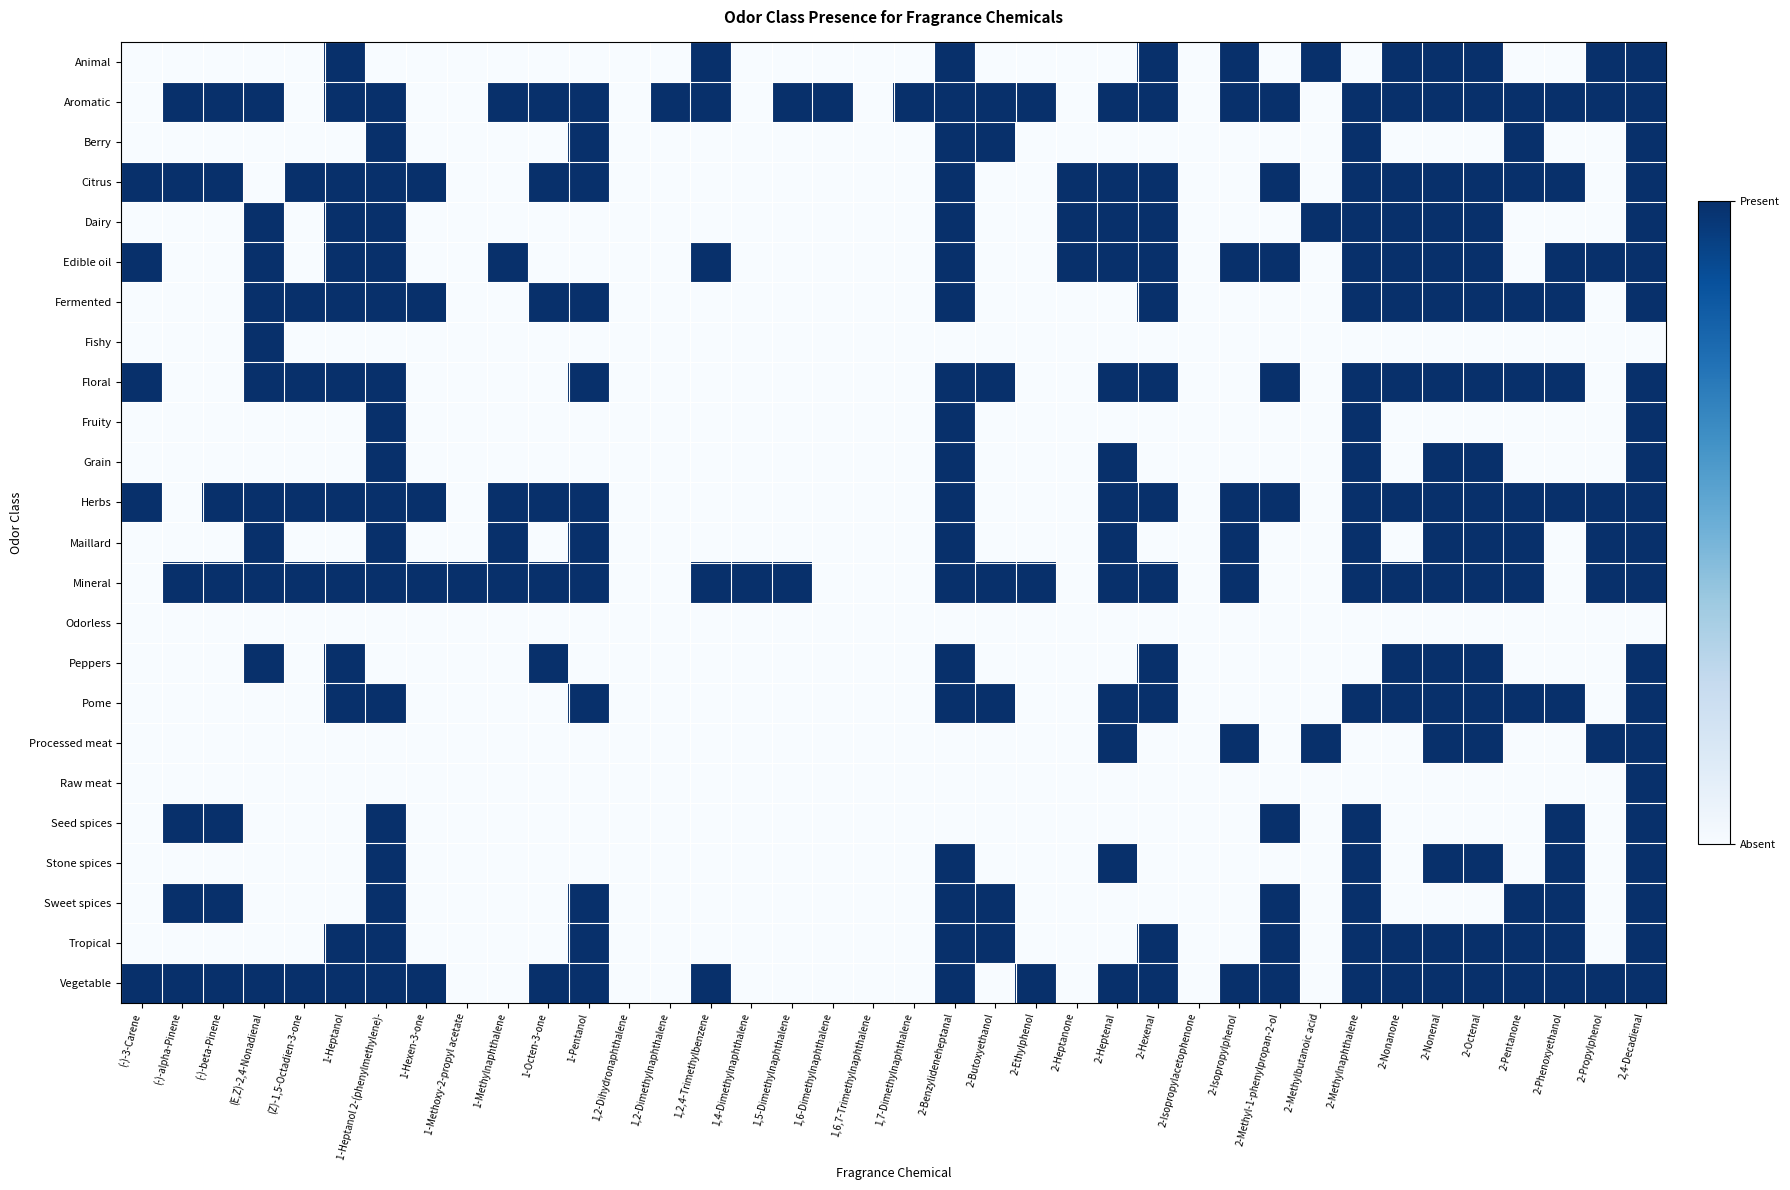

Reading right to left, what are all the values shown in this chart?

Animal: 2,4-Decadienal=1	2-Propylphenol=1	2-Phenoxyethanol=0	2-Pentanone=0	2-Octenal=1	2-Nonenal=1	2-Nonanone=1	2-Methylnaphthalene=0	2-Methylbutanoic acid=1	2-Methyl-1-phenylpropan-2-ol=0	2-Isopropylphenol=1	2-Isopropylacetophenone=0	2-Hexenal=1	2-Heptenal=0	2-Heptanone=0	2-Ethylphenol=0	2-Butoxyethanol=0	2-Benzylideneheptanal=1	1,7-Dimethylnaphthalene=0	1,6,7-Trimethylnaphthalene=0	1,6-Dimethylnaphthalene=0	1,5-Dimethylnaphthalene=0	1,4-Dimethylnaphthalene=0	1,2,4-Trimethylbenzene=1	1,2-Dimethylnaphthalene=0	1,2-Dihydronaphthalene=0	1-Pentanol=0	1-Octen-3-one=0	1-Methylnaphthalene=0	1-Methoxy-2-propyl acetate=0	1-Hexen-3-one=0	1-Heptanol 2-(phenylmethylene)-=0	1-Heptanol=1	(Z)-1,5-Octadien-3-one=0	(E,Z)-2,4-Nonadienal=0	(-)-beta-Pinene=0	(-)-alpha-Pinene=0	(-)-3-Carene=0
Aromatic: 2,4-Decadienal=1	2-Propylphenol=1	2-Phenoxyethanol=1	2-Pentanone=1	2-Octenal=1	2-Nonenal=1	2-Nonanone=1	2-Methylnaphthalene=1	2-Methylbutanoic acid=0	2-Methyl-1-phenylpropan-2-ol=1	2-Isopropylphenol=1	2-Isopropylacetophenone=0	2-Hexenal=1	2-Heptenal=1	2-Heptanone=0	2-Ethylphenol=1	2-Butoxyethanol=1	2-Benzylideneheptanal=1	1,7-Dimethylnaphthalene=1	1,6,7-Trimethylnaphthalene=0	1,6-Dimethylnaphthalene=1	1,5-Dimethylnaphthalene=1	1,4-Dimethylnaphthalene=0	1,2,4-Trimethylbenzene=1	1,2-Dimethylnaphthalene=1	1,2-Dihydronaphthalene=0	1-Pentanol=1	1-Octen-3-one=1	1-Methylnaphthalene=1	1-Methoxy-2-propyl acetate=0	1-Hexen-3-one=0	1-Heptanol 2-(phenylmethylene)-=1	1-Heptanol=1	(Z)-1,5-Octadien-3-one=0	(E,Z)-2,4-Nonadienal=1	(-)-beta-Pinene=1	(-)-alpha-Pinene=1	(-)-3-Carene=0
Berry: 2,4-Decadienal=1	2-Propylphenol=0	2-Phenoxyethanol=0	2-Pentanone=1	2-Octenal=0	2-Nonenal=0	2-Nonanone=0	2-Methylnaphthalene=1	2-Methylbutanoic acid=0	2-Methyl-1-phenylpropan-2-ol=0	2-Isopropylphenol=0	2-Isopropylacetophenone=0	2-Hexenal=0	2-Heptenal=0	2-Heptanone=0	2-Ethylphenol=0	2-Butoxyethanol=1	2-Benzylideneheptanal=1	1,7-Dimethylnaphthalene=0	1,6,7-Trimethylnaphthalene=0	1,6-Dimethylnaphthalene=0	1,5-Dimethylnaphthalene=0	1,4-Dimethylnaphthalene=0	1,2,4-Trimethylbenzene=0	1,2-Dimethylnaphthalene=0	1,2-Dihydronaphthalene=0	1-Pentanol=1	1-Octen-3-one=0	1-Methylnaphthalene=0	1-Methoxy-2-propyl acetate=0	1-Hexen-3-one=0	1-Heptanol 2-(phenylmethylene)-=1	1-Heptanol=0	(Z)-1,5-Octadien-3-one=0	(E,Z)-2,4-Nonadienal=0	(-)-beta-Pinene=0	(-)-alpha-Pinene=0	(-)-3-Carene=0
Citrus: 2,4-Decadienal=1	2-Propylphenol=0	2-Phenoxyethanol=1	2-Pentanone=1	2-Octenal=1	2-Nonenal=1	2-Nonanone=1	2-Methylnaphthalene=1	2-Methylbutanoic acid=0	2-Methyl-1-phenylpropan-2-ol=1	2-Isopropylphenol=0	2-Isopropylacetophenone=0	2-Hexenal=1	2-Heptenal=1	2-Heptanone=1	2-Ethylphenol=0	2-Butoxyethanol=0	2-Benzylideneheptanal=1	1,7-Dimethylnaphthalene=0	1,6,7-Trimethylnaphthalene=0	1,6-Dimethylnaphthalene=0	1,5-Dimethylnaphthalene=0	1,4-Dimethylnaphthalene=0	1,2,4-Trimethylbenzene=0	1,2-Dimethylnaphthalene=0	1,2-Dihydronaphthalene=0	1-Pentanol=1	1-Octen-3-one=1	1-Methylnaphthalene=0	1-Methoxy-2-propyl acetate=0	1-Hexen-3-one=1	1-Heptanol 2-(phenylmethylene)-=1	1-Heptanol=1	(Z)-1,5-Octadien-3-one=1	(E,Z)-2,4-Nonadienal=0	(-)-beta-Pinene=1	(-)-alpha-Pinene=1	(-)-3-Carene=1
Dairy: 2,4-Decadienal=1	2-Propylphenol=0	2-Phenoxyethanol=0	2-Pentanone=0	2-Octenal=1	2-Nonenal=1	2-Nonanone=1	2-Methylnaphthalene=1	2-Methylbutanoic acid=1	2-Methyl-1-phenylpropan-2-ol=0	2-Isopropylphenol=0	2-Isopropylacetophenone=0	2-Hexenal=1	2-Heptenal=1	2-Heptanone=1	2-Ethylphenol=0	2-Butoxyethanol=0	2-Benzylideneheptanal=1	1,7-Dimethylnaphthalene=0	1,6,7-Trimethylnaphthalene=0	1,6-Dimethylnaphthalene=0	1,5-Dimethylnaphthalene=0	1,4-Dimethylnaphthalene=0	1,2,4-Trimethylbenzene=0	1,2-Dimethylnaphthalene=0	1,2-Dihydronaphthalene=0	1-Pentanol=0	1-Octen-3-one=0	1-Methylnaphthalene=0	1-Methoxy-2-propyl acetate=0	1-Hexen-3-one=0	1-Heptanol 2-(phenylmethylene)-=1	1-Heptanol=1	(Z)-1,5-Octadien-3-one=0	(E,Z)-2,4-Nonadienal=1	(-)-beta-Pinene=0	(-)-alpha-Pinene=0	(-)-3-Carene=0
Edible oil: 2,4-Decadienal=1	2-Propylphenol=1	2-Phenoxyethanol=1	2-Pentanone=0	2-Octenal=1	2-Nonenal=1	2-Nonanone=1	2-Methylnaphthalene=1	2-Methylbutanoic acid=0	2-Methyl-1-phenylpropan-2-ol=1	2-Isopropylphenol=1	2-Isopropylacetophenone=0	2-Hexenal=1	2-Heptenal=1	2-Heptanone=1	2-Ethylphenol=0	2-Butoxyethanol=0	2-Benzylideneheptanal=1	1,7-Dimethylnaphthalene=0	1,6,7-Trimethylnaphthalene=0	1,6-Dimethylnaphthalene=0	1,5-Dimethylnaphthalene=0	1,4-Dimethylnaphthalene=0	1,2,4-Trimethylbenzene=1	1,2-Dimethylnaphthalene=0	1,2-Dihydronaphthalene=0	1-Pentanol=0	1-Octen-3-one=0	1-Methylnaphthalene=1	1-Methoxy-2-propyl acetate=0	1-Hexen-3-one=0	1-Heptanol 2-(phenylmethylene)-=1	1-Heptanol=1	(Z)-1,5-Octadien-3-one=0	(E,Z)-2,4-Nonadienal=1	(-)-beta-Pinene=0	(-)-alpha-Pinene=0	(-)-3-Carene=1
Fermented: 2,4-Decadienal=1	2-Propylphenol=0	2-Phenoxyethanol=1	2-Pentanone=1	2-Octenal=1	2-Nonenal=1	2-Nonanone=1	2-Methylnaphthalene=1	2-Methylbutanoic acid=0	2-Methyl-1-phenylpropan-2-ol=0	2-Isopropylphenol=0	2-Isopropylacetophenone=0	2-Hexenal=1	2-Heptenal=0	2-Heptanone=0	2-Ethylphenol=0	2-Butoxyethanol=0	2-Benzylideneheptanal=1	1,7-Dimethylnaphthalene=0	1,6,7-Trimethylnaphthalene=0	1,6-Dimethylnaphthalene=0	1,5-Dimethylnaphthalene=0	1,4-Dimethylnaphthalene=0	1,2,4-Trimethylbenzene=0	1,2-Dimethylnaphthalene=0	1,2-Dihydronaphthalene=0	1-Pentanol=1	1-Octen-3-one=1	1-Methylnaphthalene=0	1-Methoxy-2-propyl acetate=0	1-Hexen-3-one=1	1-Heptanol 2-(phenylmethylene)-=1	1-Heptanol=1	(Z)-1,5-Octadien-3-one=1	(E,Z)-2,4-Nonadienal=1	(-)-beta-Pinene=0	(-)-alpha-Pinene=0	(-)-3-Carene=0
Fishy: 2,4-Decadienal=0	2-Propylphenol=0	2-Phenoxyethanol=0	2-Pentanone=0	2-Octenal=0	2-Nonenal=0	2-Nonanone=0	2-Methylnaphthalene=0	2-Methylbutanoic acid=0	2-Methyl-1-phenylpropan-2-ol=0	2-Isopropylphenol=0	2-Isopropylacetophenone=0	2-Hexenal=0	2-Heptenal=0	2-Heptanone=0	2-Ethylphenol=0	2-Butoxyethanol=0	2-Benzylideneheptanal=0	1,7-Dimethylnaphthalene=0	1,6,7-Trimethylnaphthalene=0	1,6-Dimethylnaphthalene=0	1,5-Dimethylnaphthalene=0	1,4-Dimethylnaphthalene=0	1,2,4-Trimethylbenzene=0	1,2-Dimethylnaphthalene=0	1,2-Dihydronaphthalene=0	1-Pentanol=0	1-Octen-3-one=0	1-Methylnaphthalene=0	1-Methoxy-2-propyl acetate=0	1-Hexen-3-one=0	1-Heptanol 2-(phenylmethylene)-=0	1-Heptanol=0	(Z)-1,5-Octadien-3-one=0	(E,Z)-2,4-Nonadienal=1	(-)-beta-Pinene=0	(-)-alpha-Pinene=0	(-)-3-Carene=0
Floral: 2,4-Decadienal=1	2-Propylphenol=0	2-Phenoxyethanol=1	2-Pentanone=1	2-Octenal=1	2-Nonenal=1	2-Nonanone=1	2-Methylnaphthalene=1	2-Methylbutanoic acid=0	2-Methyl-1-phenylpropan-2-ol=1	2-Isopropylphenol=0	2-Isopropylacetophenone=0	2-Hexenal=1	2-Heptenal=1	2-Heptanone=0	2-Ethylphenol=0	2-Butoxyethanol=1	2-Benzylideneheptanal=1	1,7-Dimethylnaphthalene=0	1,6,7-Trimethylnaphthalene=0	1,6-Dimethylnaphthalene=0	1,5-Dimethylnaphthalene=0	1,4-Dimethylnaphthalene=0	1,2,4-Trimethylbenzene=0	1,2-Dimethylnaphthalene=0	1,2-Dihydronaphthalene=0	1-Pentanol=1	1-Octen-3-one=0	1-Methylnaphthalene=0	1-Methoxy-2-propyl acetate=0	1-Hexen-3-one=0	1-Heptanol 2-(phenylmethylene)-=1	1-Heptanol=1	(Z)-1,5-Octadien-3-one=1	(E,Z)-2,4-Nonadienal=1	(-)-beta-Pinene=0	(-)-alpha-Pinene=0	(-)-3-Carene=1
Fruity: 2,4-Decadienal=1	2-Propylphenol=0	2-Phenoxyethanol=0	2-Pentanone=0	2-Octenal=0	2-Nonenal=0	2-Nonanone=0	2-Methylnaphthalene=1	2-Methylbutanoic acid=0	2-Methyl-1-phenylpropan-2-ol=0	2-Isopropylphenol=0	2-Isopropylacetophenone=0	2-Hexenal=0	2-Heptenal=0	2-Heptanone=0	2-Ethylphenol=0	2-Butoxyethanol=0	2-Benzylideneheptanal=1	1,7-Dimethylnaphthalene=0	1,6,7-Trimethylnaphthalene=0	1,6-Dimethylnaphthalene=0	1,5-Dimethylnaphthalene=0	1,4-Dimethylnaphthalene=0	1,2,4-Trimethylbenzene=0	1,2-Dimethylnaphthalene=0	1,2-Dihydronaphthalene=0	1-Pentanol=0	1-Octen-3-one=0	1-Methylnaphthalene=0	1-Methoxy-2-propyl acetate=0	1-Hexen-3-one=0	1-Heptanol 2-(phenylmethylene)-=1	1-Heptanol=0	(Z)-1,5-Octadien-3-one=0	(E,Z)-2,4-Nonadienal=0	(-)-beta-Pinene=0	(-)-alpha-Pinene=0	(-)-3-Carene=0
Grain: 2,4-Decadienal=1	2-Propylphenol=0	2-Phenoxyethanol=0	2-Pentanone=0	2-Octenal=1	2-Nonenal=1	2-Nonanone=0	2-Methylnaphthalene=1	2-Methylbutanoic acid=0	2-Methyl-1-phenylpropan-2-ol=0	2-Isopropylphenol=0	2-Isopropylacetophenone=0	2-Hexenal=0	2-Heptenal=1	2-Heptanone=0	2-Ethylphenol=0	2-Butoxyethanol=0	2-Benzylideneheptanal=1	1,7-Dimethylnaphthalene=0	1,6,7-Trimethylnaphthalene=0	1,6-Dimethylnaphthalene=0	1,5-Dimethylnaphthalene=0	1,4-Dimethylnaphthalene=0	1,2,4-Trimethylbenzene=0	1,2-Dimethylnaphthalene=0	1,2-Dihydronaphthalene=0	1-Pentanol=0	1-Octen-3-one=0	1-Methylnaphthalene=0	1-Methoxy-2-propyl acetate=0	1-Hexen-3-one=0	1-Heptanol 2-(phenylmethylene)-=1	1-Heptanol=0	(Z)-1,5-Octadien-3-one=0	(E,Z)-2,4-Nonadienal=0	(-)-beta-Pinene=0	(-)-alpha-Pinene=0	(-)-3-Carene=0
Herbs: 2,4-Decadienal=1	2-Propylphenol=1	2-Phenoxyethanol=1	2-Pentanone=1	2-Octenal=1	2-Nonenal=1	2-Nonanone=1	2-Methylnaphthalene=1	2-Methylbutanoic acid=0	2-Methyl-1-phenylpropan-2-ol=1	2-Isopropylphenol=1	2-Isopropylacetophenone=0	2-Hexenal=1	2-Heptenal=1	2-Heptanone=0	2-Ethylphenol=0	2-Butoxyethanol=0	2-Benzylideneheptanal=1	1,7-Dimethylnaphthalene=0	1,6,7-Trimethylnaphthalene=0	1,6-Dimethylnaphthalene=0	1,5-Dimethylnaphthalene=0	1,4-Dimethylnaphthalene=0	1,2,4-Trimethylbenzene=0	1,2-Dimethylnaphthalene=0	1,2-Dihydronaphthalene=0	1-Pentanol=1	1-Octen-3-one=1	1-Methylnaphthalene=1	1-Methoxy-2-propyl acetate=0	1-Hexen-3-one=1	1-Heptanol 2-(phenylmethylene)-=1	1-Heptanol=1	(Z)-1,5-Octadien-3-one=1	(E,Z)-2,4-Nonadienal=1	(-)-beta-Pinene=1	(-)-alpha-Pinene=0	(-)-3-Carene=1
Maillard: 2,4-Decadienal=1	2-Propylphenol=1	2-Phenoxyethanol=0	2-Pentanone=1	2-Octenal=1	2-Nonenal=1	2-Nonanone=0	2-Methylnaphthalene=1	2-Methylbutanoic acid=0	2-Methyl-1-phenylpropan-2-ol=0	2-Isopropylphenol=1	2-Isopropylacetophenone=0	2-Hexenal=0	2-Heptenal=1	2-Heptanone=0	2-Ethylphenol=0	2-Butoxyethanol=0	2-Benzylideneheptanal=1	1,7-Dimethylnaphthalene=0	1,6,7-Trimethylnaphthalene=0	1,6-Dimethylnaphthalene=0	1,5-Dimethylnaphthalene=0	1,4-Dimethylnaphthalene=0	1,2,4-Trimethylbenzene=0	1,2-Dimethylnaphthalene=0	1,2-Dihydronaphthalene=0	1-Pentanol=1	1-Octen-3-one=0	1-Methylnaphthalene=1	1-Methoxy-2-propyl acetate=0	1-Hexen-3-one=0	1-Heptanol 2-(phenylmethylene)-=1	1-Heptanol=0	(Z)-1,5-Octadien-3-one=0	(E,Z)-2,4-Nonadienal=1	(-)-beta-Pinene=0	(-)-alpha-Pinene=0	(-)-3-Carene=0
Mineral: 2,4-Decadienal=1	2-Propylphenol=1	2-Phenoxyethanol=0	2-Pentanone=1	2-Octenal=1	2-Nonenal=1	2-Nonanone=1	2-Methylnaphthalene=1	2-Methylbutanoic acid=0	2-Methyl-1-phenylpropan-2-ol=0	2-Isopropylphenol=1	2-Isopropylacetophenone=0	2-Hexenal=1	2-Heptenal=1	2-Heptanone=0	2-Ethylphenol=1	2-Butoxyethanol=1	2-Benzylideneheptanal=1	1,7-Dimethylnaphthalene=0	1,6,7-Trimethylnaphthalene=0	1,6-Dimethylnaphthalene=0	1,5-Dimethylnaphthalene=1	1,4-Dimethylnaphthalene=1	1,2,4-Trimethylbenzene=1	1,2-Dimethylnaphthalene=0	1,2-Dihydronaphthalene=0	1-Pentanol=1	1-Octen-3-one=1	1-Methylnaphthalene=1	1-Methoxy-2-propyl acetate=1	1-Hexen-3-one=1	1-Heptanol 2-(phenylmethylene)-=1	1-Heptanol=1	(Z)-1,5-Octadien-3-one=1	(E,Z)-2,4-Nonadienal=1	(-)-beta-Pinene=1	(-)-alpha-Pinene=1	(-)-3-Carene=0
Odorless: 2,4-Decadienal=0	2-Propylphenol=0	2-Phenoxyethanol=0	2-Pentanone=0	2-Octenal=0	2-Nonenal=0	2-Nonanone=0	2-Methylnaphthalene=0	2-Methylbutanoic acid=0	2-Methyl-1-phenylpropan-2-ol=0	2-Isopropylphenol=0	2-Isopropylacetophenone=0	2-Hexenal=0	2-Heptenal=0	2-Heptanone=0	2-Ethylphenol=0	2-Butoxyethanol=0	2-Benzylideneheptanal=0	1,7-Dimethylnaphthalene=0	1,6,7-Trimethylnaphthalene=0	1,6-Dimethylnaphthalene=0	1,5-Dimethylnaphthalene=0	1,4-Dimethylnaphthalene=0	1,2,4-Trimethylbenzene=0	1,2-Dimethylnaphthalene=0	1,2-Dihydronaphthalene=0	1-Pentanol=0	1-Octen-3-one=0	1-Methylnaphthalene=0	1-Methoxy-2-propyl acetate=0	1-Hexen-3-one=0	1-Heptanol 2-(phenylmethylene)-=0	1-Heptanol=0	(Z)-1,5-Octadien-3-one=0	(E,Z)-2,4-Nonadienal=0	(-)-beta-Pinene=0	(-)-alpha-Pinene=0	(-)-3-Carene=0
Peppers: 2,4-Decadienal=1	2-Propylphenol=0	2-Phenoxyethanol=0	2-Pentanone=0	2-Octenal=1	2-Nonenal=1	2-Nonanone=1	2-Methylnaphthalene=0	2-Methylbutanoic acid=0	2-Methyl-1-phenylpropan-2-ol=0	2-Isopropylphenol=0	2-Isopropylacetophenone=0	2-Hexenal=1	2-Heptenal=0	2-Heptanone=0	2-Ethylphenol=0	2-Butoxyethanol=0	2-Benzylideneheptanal=1	1,7-Dimethylnaphthalene=0	1,6,7-Trimethylnaphthalene=0	1,6-Dimethylnaphthalene=0	1,5-Dimethylnaphthalene=0	1,4-Dimethylnaphthalene=0	1,2,4-Trimethylbenzene=0	1,2-Dimethylnaphthalene=0	1,2-Dihydronaphthalene=0	1-Pentanol=0	1-Octen-3-one=1	1-Methylnaphthalene=0	1-Methoxy-2-propyl acetate=0	1-Hexen-3-one=0	1-Heptanol 2-(phenylmethylene)-=0	1-Heptanol=1	(Z)-1,5-Octadien-3-one=0	(E,Z)-2,4-Nonadienal=1	(-)-beta-Pinene=0	(-)-alpha-Pinene=0	(-)-3-Carene=0
Pome: 2,4-Decadienal=1	2-Propylphenol=0	2-Phenoxyethanol=1	2-Pentanone=1	2-Octenal=1	2-Nonenal=1	2-Nonanone=1	2-Methylnaphthalene=1	2-Methylbutanoic acid=0	2-Methyl-1-phenylpropan-2-ol=0	2-Isopropylphenol=0	2-Isopropylacetophenone=0	2-Hexenal=1	2-Heptenal=1	2-Heptanone=0	2-Ethylphenol=0	2-Butoxyethanol=1	2-Benzylideneheptanal=1	1,7-Dimethylnaphthalene=0	1,6,7-Trimethylnaphthalene=0	1,6-Dimethylnaphthalene=0	1,5-Dimethylnaphthalene=0	1,4-Dimethylnaphthalene=0	1,2,4-Trimethylbenzene=0	1,2-Dimethylnaphthalene=0	1,2-Dihydronaphthalene=0	1-Pentanol=1	1-Octen-3-one=0	1-Methylnaphthalene=0	1-Methoxy-2-propyl acetate=0	1-Hexen-3-one=0	1-Heptanol 2-(phenylmethylene)-=1	1-Heptanol=1	(Z)-1,5-Octadien-3-one=0	(E,Z)-2,4-Nonadienal=0	(-)-beta-Pinene=0	(-)-alpha-Pinene=0	(-)-3-Carene=0
Processed meat: 2,4-Decadienal=1	2-Propylphenol=1	2-Phenoxyethanol=0	2-Pentanone=0	2-Octenal=1	2-Nonenal=1	2-Nonanone=0	2-Methylnaphthalene=0	2-Methylbutanoic acid=1	2-Methyl-1-phenylpropan-2-ol=0	2-Isopropylphenol=1	2-Isopropylacetophenone=0	2-Hexenal=0	2-Heptenal=1	2-Heptanone=0	2-Ethylphenol=0	2-Butoxyethanol=0	2-Benzylideneheptanal=0	1,7-Dimethylnaphthalene=0	1,6,7-Trimethylnaphthalene=0	1,6-Dimethylnaphthalene=0	1,5-Dimethylnaphthalene=0	1,4-Dimethylnaphthalene=0	1,2,4-Trimethylbenzene=0	1,2-Dimethylnaphthalene=0	1,2-Dihydronaphthalene=0	1-Pentanol=0	1-Octen-3-one=0	1-Methylnaphthalene=0	1-Methoxy-2-propyl acetate=0	1-Hexen-3-one=0	1-Heptanol 2-(phenylmethylene)-=0	1-Heptanol=0	(Z)-1,5-Octadien-3-one=0	(E,Z)-2,4-Nonadienal=0	(-)-beta-Pinene=0	(-)-alpha-Pinene=0	(-)-3-Carene=0
Raw meat: 2,4-Decadienal=1	2-Propylphenol=0	2-Phenoxyethanol=0	2-Pentanone=0	2-Octenal=0	2-Nonenal=0	2-Nonanone=0	2-Methylnaphthalene=0	2-Methylbutanoic acid=0	2-Methyl-1-phenylpropan-2-ol=0	2-Isopropylphenol=0	2-Isopropylacetophenone=0	2-Hexenal=0	2-Heptenal=0	2-Heptanone=0	2-Ethylphenol=0	2-Butoxyethanol=0	2-Benzylideneheptanal=0	1,7-Dimethylnaphthalene=0	1,6,7-Trimethylnaphthalene=0	1,6-Dimethylnaphthalene=0	1,5-Dimethylnaphthalene=0	1,4-Dimethylnaphthalene=0	1,2,4-Trimethylbenzene=0	1,2-Dimethylnaphthalene=0	1,2-Dihydronaphthalene=0	1-Pentanol=0	1-Octen-3-one=0	1-Methylnaphthalene=0	1-Methoxy-2-propyl acetate=0	1-Hexen-3-one=0	1-Heptanol 2-(phenylmethylene)-=0	1-Heptanol=0	(Z)-1,5-Octadien-3-one=0	(E,Z)-2,4-Nonadienal=0	(-)-beta-Pinene=0	(-)-alpha-Pinene=0	(-)-3-Carene=0
Seed spices: 2,4-Decadienal=1	2-Propylphenol=0	2-Phenoxyethanol=1	2-Pentanone=0	2-Octenal=0	2-Nonenal=0	2-Nonanone=0	2-Methylnaphthalene=1	2-Methylbutanoic acid=0	2-Methyl-1-phenylpropan-2-ol=1	2-Isopropylphenol=0	2-Isopropylacetophenone=0	2-Hexenal=0	2-Heptenal=0	2-Heptanone=0	2-Ethylphenol=0	2-Butoxyethanol=0	2-Benzylideneheptanal=0	1,7-Dimethylnaphthalene=0	1,6,7-Trimethylnaphthalene=0	1,6-Dimethylnaphthalene=0	1,5-Dimethylnaphthalene=0	1,4-Dimethylnaphthalene=0	1,2,4-Trimethylbenzene=0	1,2-Dimethylnaphthalene=0	1,2-Dihydronaphthalene=0	1-Pentanol=0	1-Octen-3-one=0	1-Methylnaphthalene=0	1-Methoxy-2-propyl acetate=0	1-Hexen-3-one=0	1-Heptanol 2-(phenylmethylene)-=1	1-Heptanol=0	(Z)-1,5-Octadien-3-one=0	(E,Z)-2,4-Nonadienal=0	(-)-beta-Pinene=1	(-)-alpha-Pinene=1	(-)-3-Carene=0
Stone spices: 2,4-Decadienal=1	2-Propylphenol=0	2-Phenoxyethanol=1	2-Pentanone=0	2-Octenal=1	2-Nonenal=1	2-Nonanone=0	2-Methylnaphthalene=1	2-Methylbutanoic acid=0	2-Methyl-1-phenylpropan-2-ol=0	2-Isopropylphenol=0	2-Isopropylacetophenone=0	2-Hexenal=0	2-Heptenal=1	2-Heptanone=0	2-Ethylphenol=0	2-Butoxyethanol=0	2-Benzylideneheptanal=1	1,7-Dimethylnaphthalene=0	1,6,7-Trimethylnaphthalene=0	1,6-Dimethylnaphthalene=0	1,5-Dimethylnaphthalene=0	1,4-Dimethylnaphthalene=0	1,2,4-Trimethylbenzene=0	1,2-Dimethylnaphthalene=0	1,2-Dihydronaphthalene=0	1-Pentanol=0	1-Octen-3-one=0	1-Methylnaphthalene=0	1-Methoxy-2-propyl acetate=0	1-Hexen-3-one=0	1-Heptanol 2-(phenylmethylene)-=1	1-Heptanol=0	(Z)-1,5-Octadien-3-one=0	(E,Z)-2,4-Nonadienal=0	(-)-beta-Pinene=0	(-)-alpha-Pinene=0	(-)-3-Carene=0
Sweet spices: 2,4-Decadienal=1	2-Propylphenol=0	2-Phenoxyethanol=1	2-Pentanone=1	2-Octenal=0	2-Nonenal=0	2-Nonanone=0	2-Methylnaphthalene=1	2-Methylbutanoic acid=0	2-Methyl-1-phenylpropan-2-ol=1	2-Isopropylphenol=0	2-Isopropylacetophenone=0	2-Hexenal=0	2-Heptenal=0	2-Heptanone=0	2-Ethylphenol=0	2-Butoxyethanol=1	2-Benzylideneheptanal=1	1,7-Dimethylnaphthalene=0	1,6,7-Trimethylnaphthalene=0	1,6-Dimethylnaphthalene=0	1,5-Dimethylnaphthalene=0	1,4-Dimethylnaphthalene=0	1,2,4-Trimethylbenzene=0	1,2-Dimethylnaphthalene=0	1,2-Dihydronaphthalene=0	1-Pentanol=1	1-Octen-3-one=0	1-Methylnaphthalene=0	1-Methoxy-2-propyl acetate=0	1-Hexen-3-one=0	1-Heptanol 2-(phenylmethylene)-=1	1-Heptanol=0	(Z)-1,5-Octadien-3-one=0	(E,Z)-2,4-Nonadienal=0	(-)-beta-Pinene=1	(-)-alpha-Pinene=1	(-)-3-Carene=0
Tropical: 2,4-Decadienal=1	2-Propylphenol=0	2-Phenoxyethanol=1	2-Pentanone=1	2-Octenal=1	2-Nonenal=1	2-Nonanone=1	2-Methylnaphthalene=1	2-Methylbutanoic acid=0	2-Methyl-1-phenylpropan-2-ol=1	2-Isopropylphenol=0	2-Isopropylacetophenone=0	2-Hexenal=1	2-Heptenal=0	2-Heptanone=0	2-Ethylphenol=0	2-Butoxyethanol=1	2-Benzylideneheptanal=1	1,7-Dimethylnaphthalene=0	1,6,7-Trimethylnaphthalene=0	1,6-Dimethylnaphthalene=0	1,5-Dimethylnaphthalene=0	1,4-Dimethylnaphthalene=0	1,2,4-Trimethylbenzene=0	1,2-Dimethylnaphthalene=0	1,2-Dihydronaphthalene=0	1-Pentanol=1	1-Octen-3-one=0	1-Methylnaphthalene=0	1-Methoxy-2-propyl acetate=0	1-Hexen-3-one=0	1-Heptanol 2-(phenylmethylene)-=1	1-Heptanol=1	(Z)-1,5-Octadien-3-one=0	(E,Z)-2,4-Nonadienal=0	(-)-beta-Pinene=0	(-)-alpha-Pinene=0	(-)-3-Carene=0
Vegetable: 2,4-Decadienal=1	2-Propylphenol=1	2-Phenoxyethanol=1	2-Pentanone=1	2-Octenal=1	2-Nonenal=1	2-Nonanone=1	2-Methylnaphthalene=1	2-Methylbutanoic acid=0	2-Methyl-1-phenylpropan-2-ol=1	2-Isopropylphenol=1	2-Isopropylacetophenone=0	2-Hexenal=1	2-Heptenal=1	2-Heptanone=0	2-Ethylphenol=1	2-Butoxyethanol=0	2-Benzylideneheptanal=1	1,7-Dimethylnaphthalene=0	1,6,7-Trimethylnaphthalene=0	1,6-Dimethylnaphthalene=0	1,5-Dimethylnaphthalene=0	1,4-Dimethylnaphthalene=0	1,2,4-Trimethylbenzene=1	1,2-Dimethylnaphthalene=0	1,2-Dihydronaphthalene=0	1-Pentanol=1	1-Octen-3-one=1	1-Methylnaphthalene=0	1-Methoxy-2-propyl acetate=0	1-Hexen-3-one=1	1-Heptanol 2-(phenylmethylene)-=1	1-Heptanol=1	(Z)-1,5-Octadien-3-one=1	(E,Z)-2,4-Nonadienal=1	(-)-beta-Pinene=1	(-)-alpha-Pinene=1	(-)-3-Carene=1